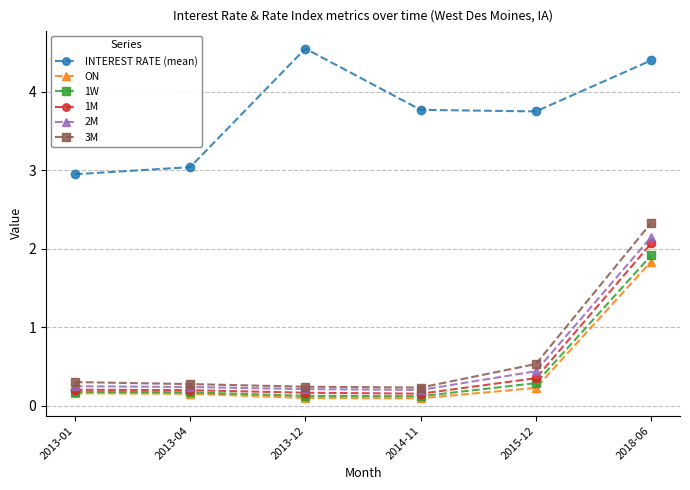

What position from the left is 2013-01?

1